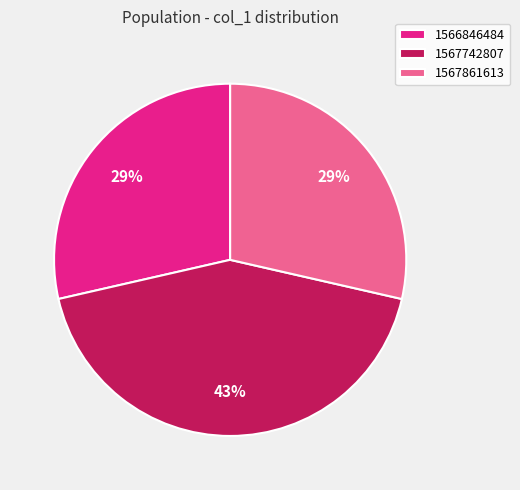

How many segments does this pie chart have?

3